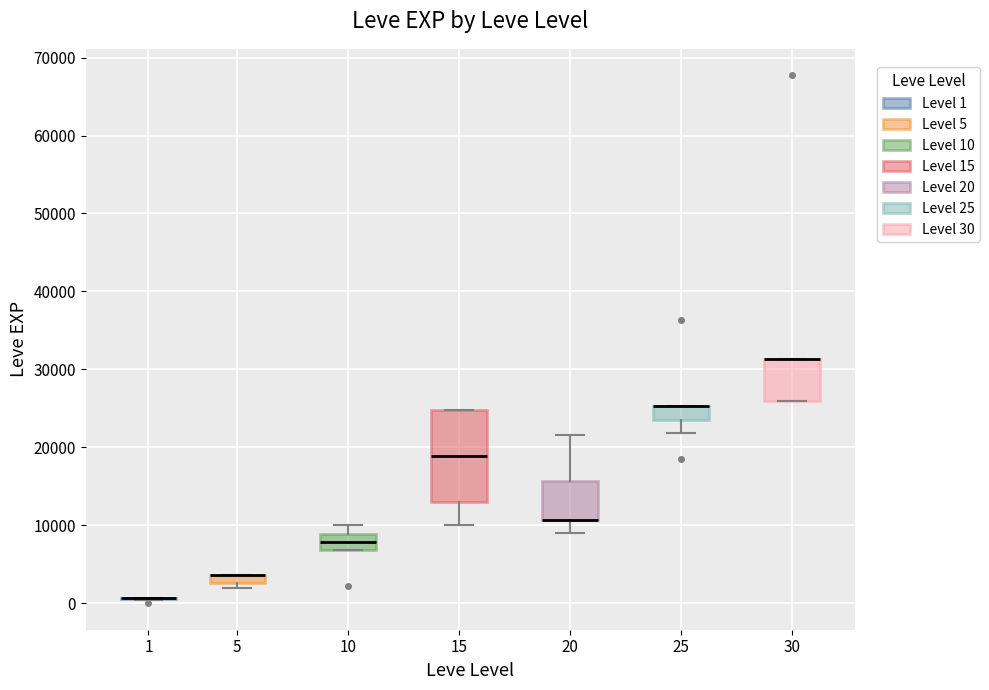

Which box is the tallest, from its lower edge to its upper edge?

15